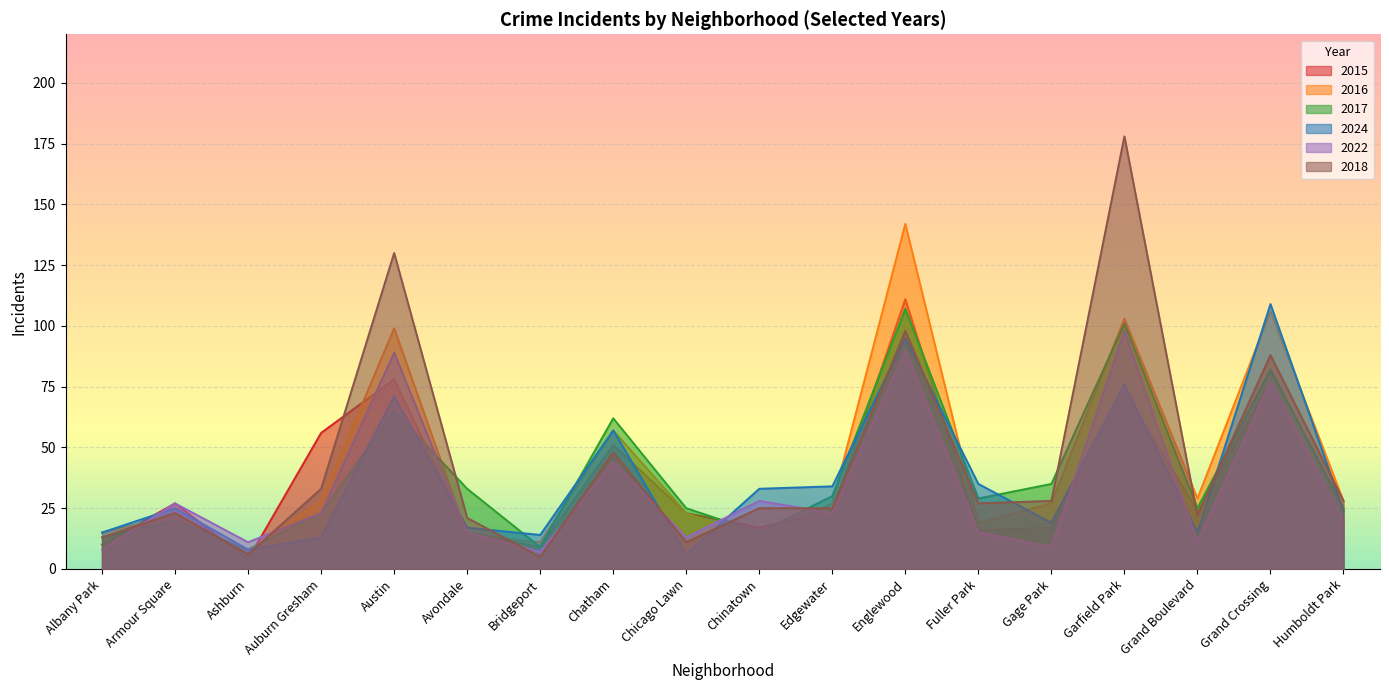

Count the number of categories in the chart.

18